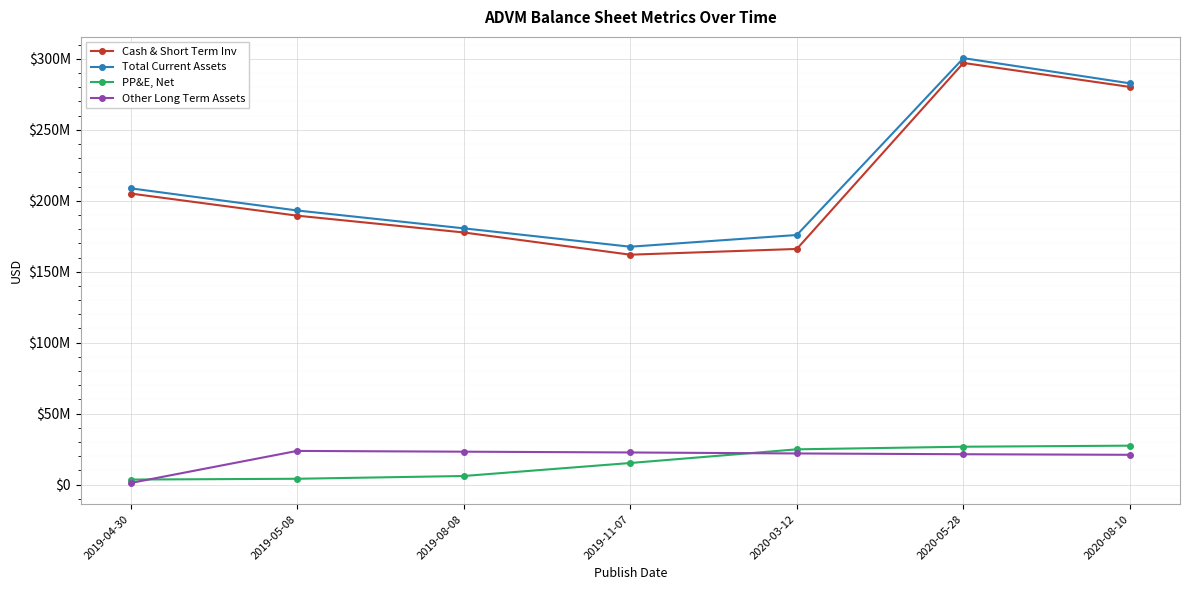

What is the approximate value of Other Long Term Assets at 2020-08-10, to the nearest 50?

21029000